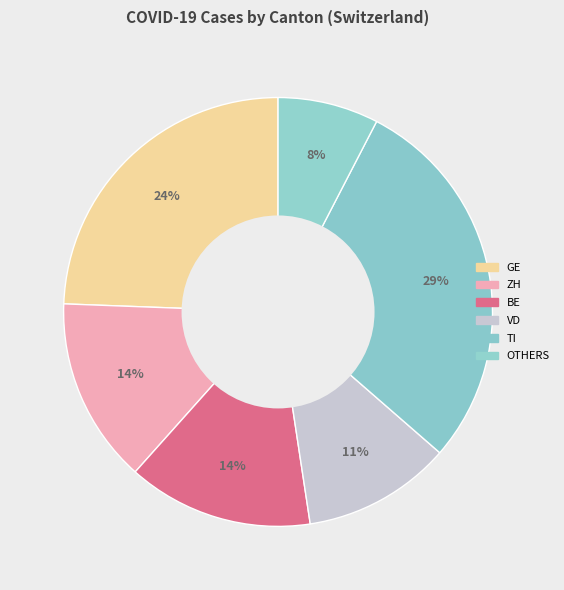

To the nearest percent, what is the average slice percentage?

17%